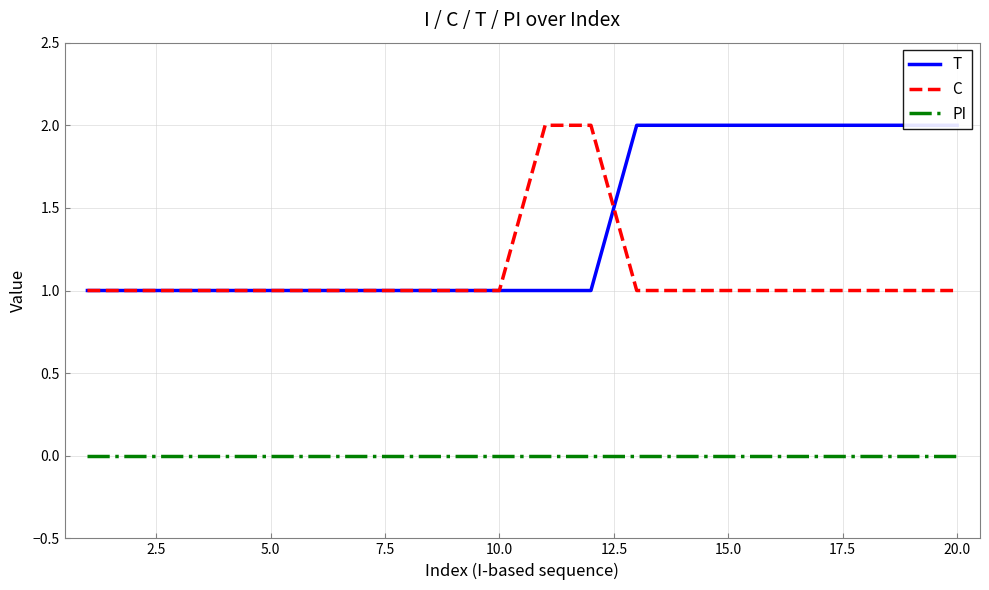

The value of C at 20.0 is 2. True or false?

False